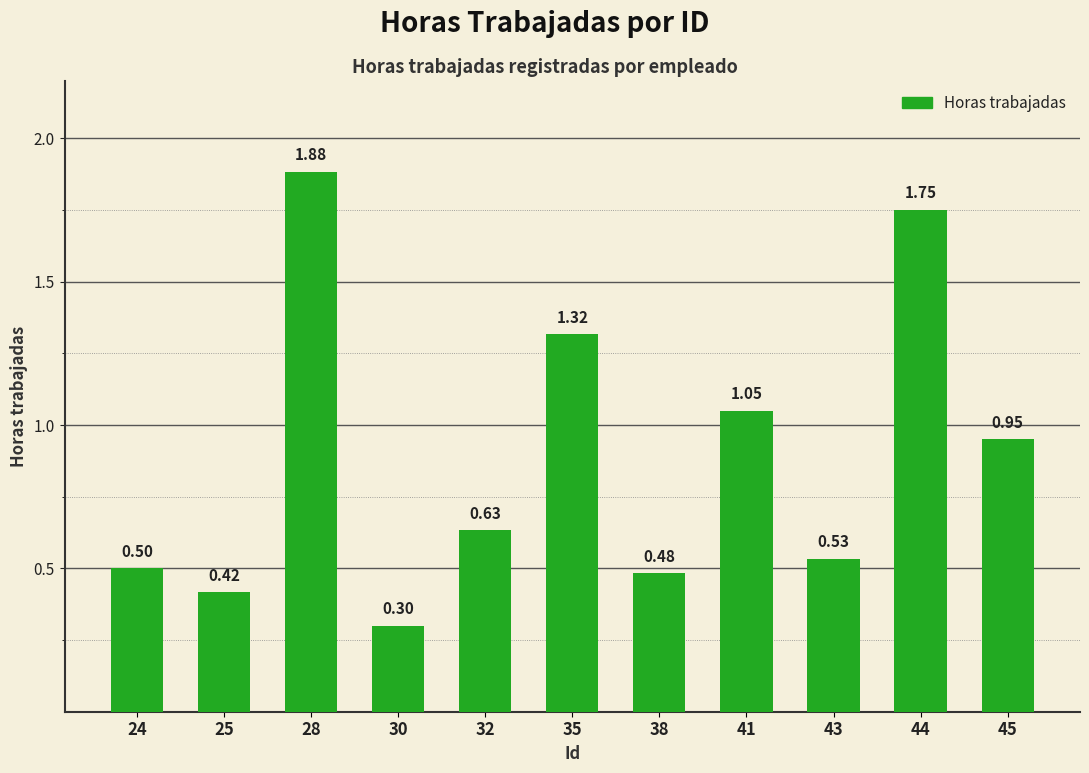

At which category does the chart reach its peak across all series?

28